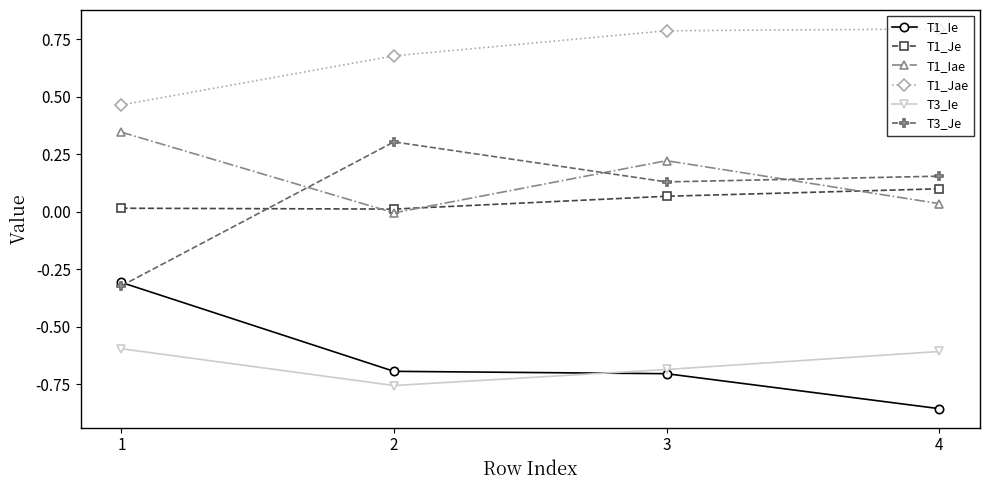

Between 3 and 4, which series saw the biggest shift?

T1_Iae